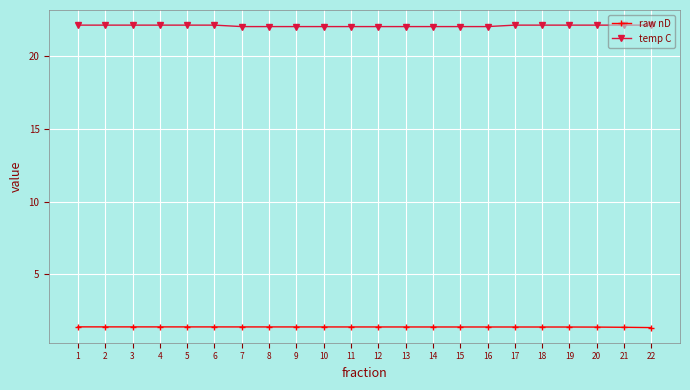

Reading right to left, transcribe all the data shown in this chart.

raw nD: 22=1.4	21=1.4	20=1.4	19=1.4	18=1.4	17=1.4	16=1.4	15=1.4	14=1.4	13=1.4	12=1.4	11=1.4	10=1.4	9=1.4	8=1.4	7=1.4	6=1.4	5=1.4	4=1.4	3=1.4	2=1.4	1=1.4
temp C: 22=22.1	21=22.1	20=22.1	19=22.1	18=22.1	17=22.1	16=22.0	15=22.0	14=22.0	13=22.0	12=22.0	11=22.0	10=22.0	9=22.0	8=22.0	7=22.0	6=22.1	5=22.1	4=22.1	3=22.1	2=22.1	1=22.1